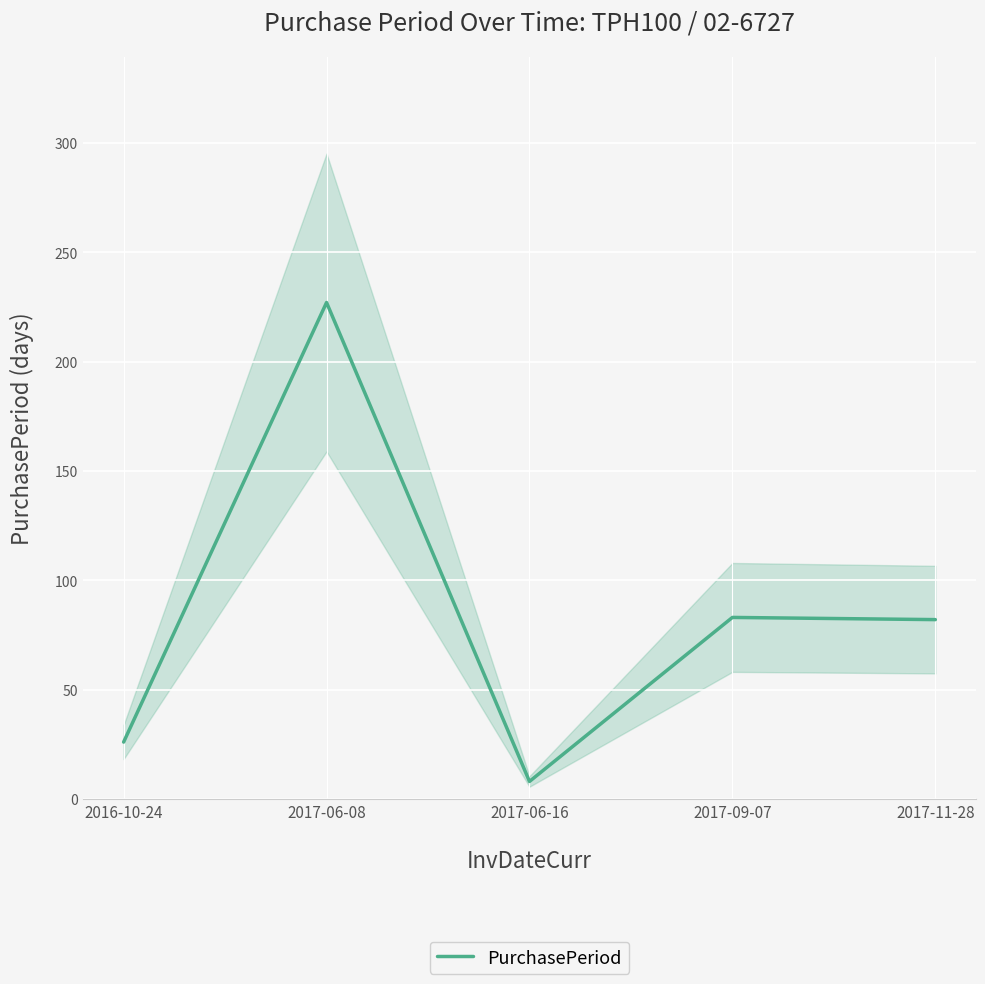

List the labels in order of value, largest first.

2017-06-08, 2017-09-07, 2017-11-28, 2016-10-24, 2017-06-16